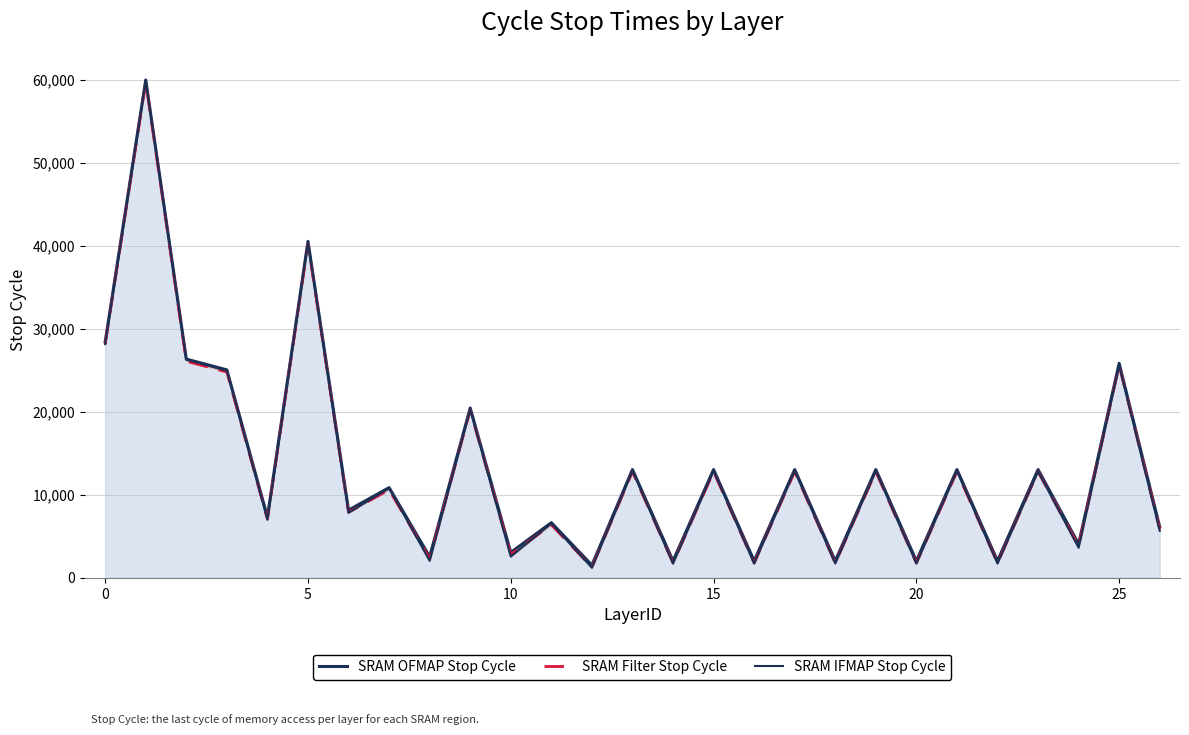

What is the label of the 21st point from the left?

20